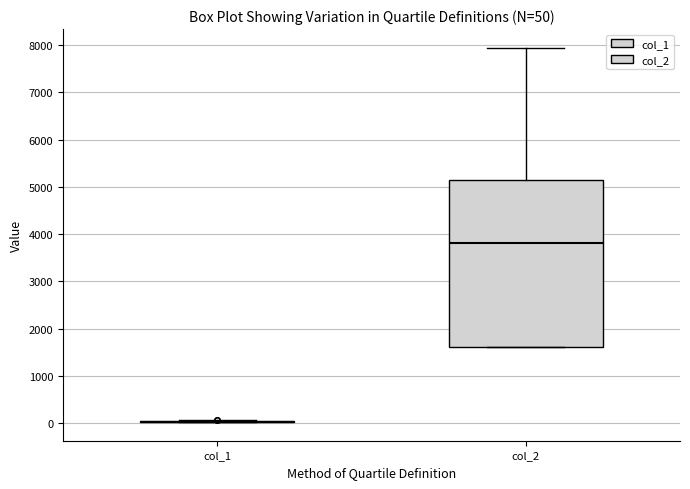

Which box is the tallest, from its lower edge to its upper edge?

col_2